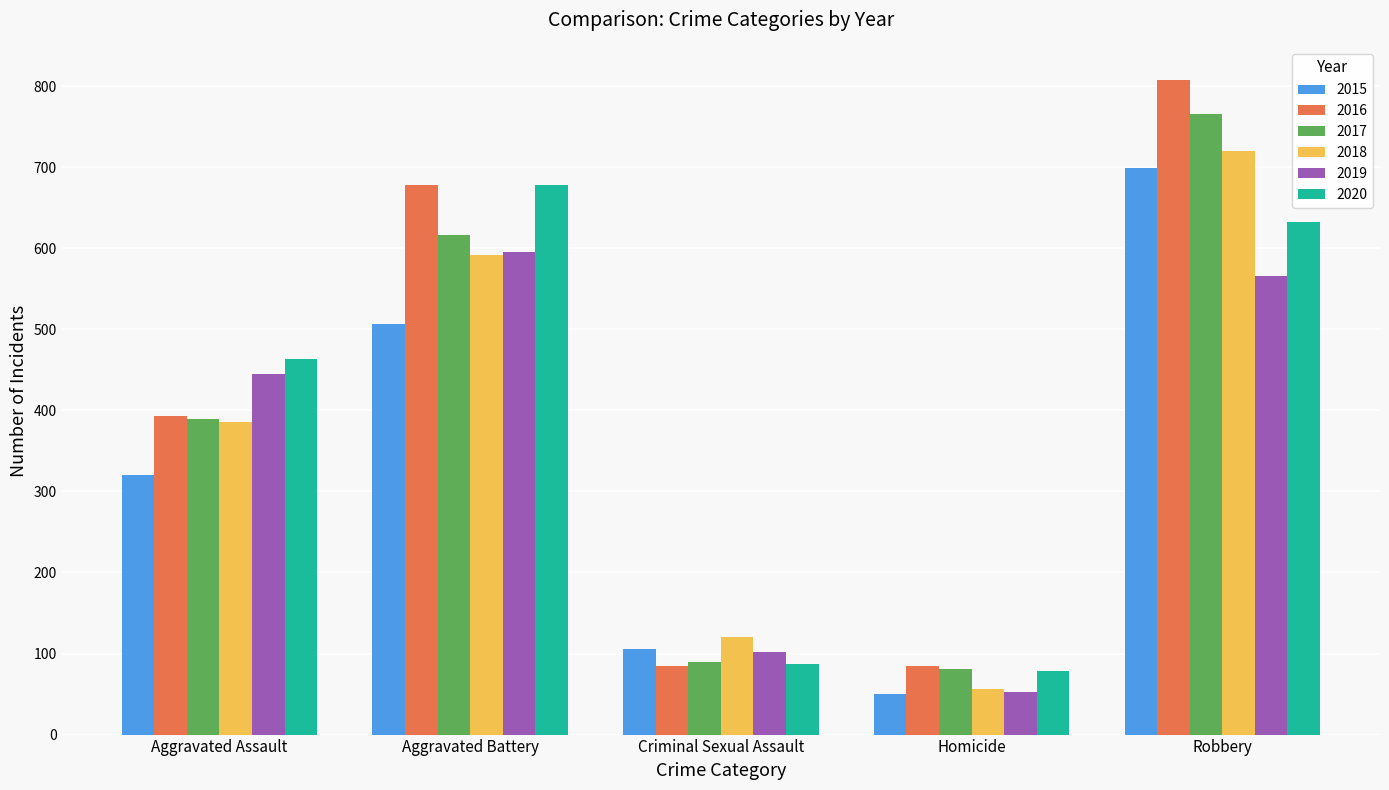

What is the difference between the second highest and second lowest values in the 2016 series?

593